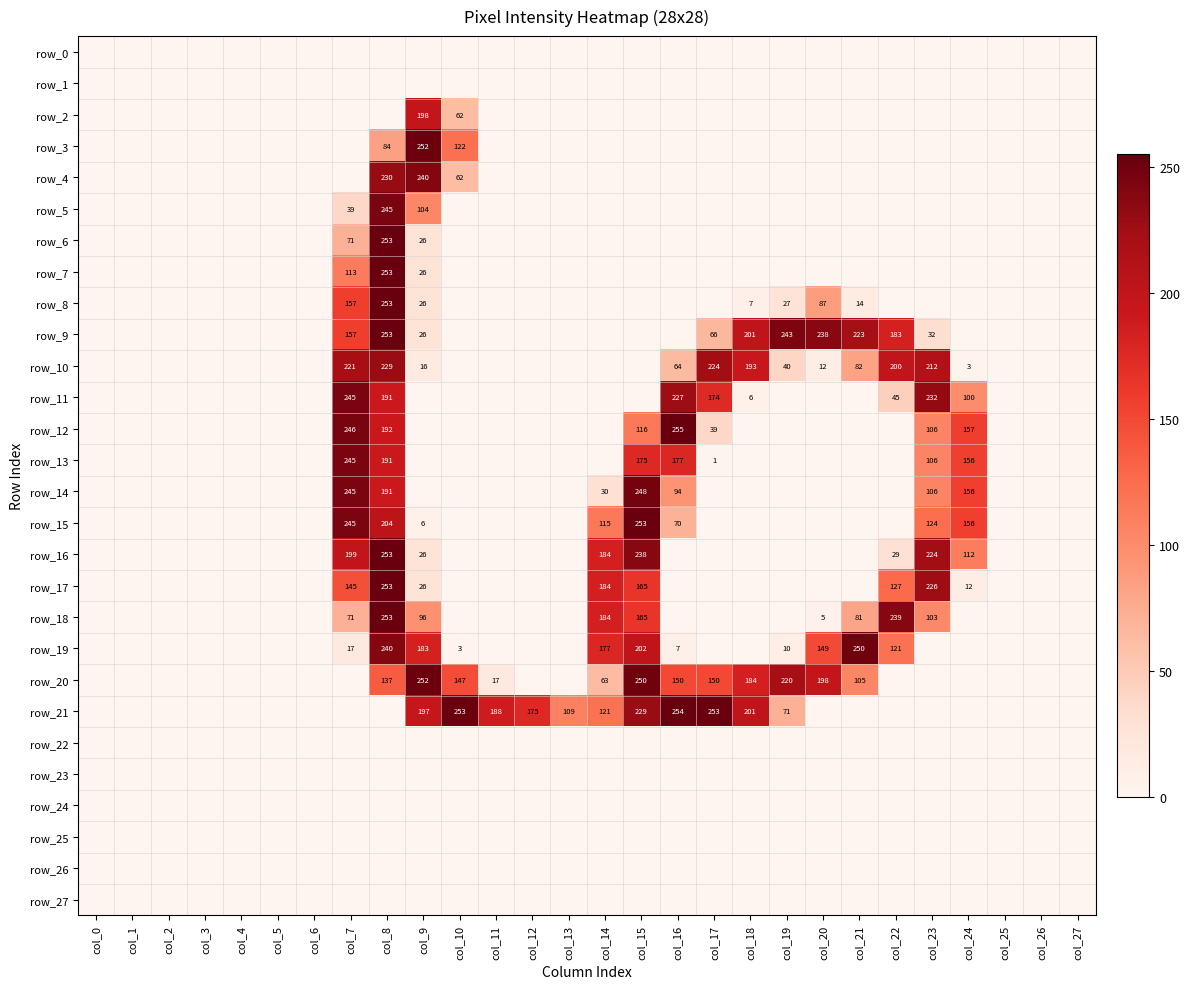

What is the spread (max minus min) of values at col_7?

246